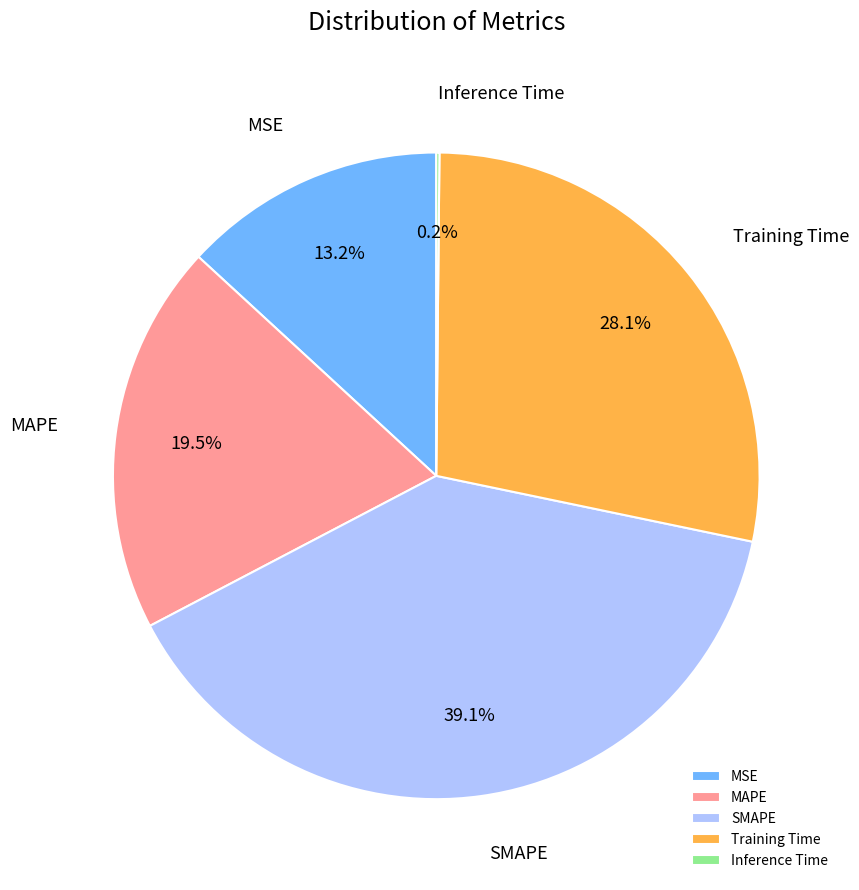

Does any single category account for the majority?

No